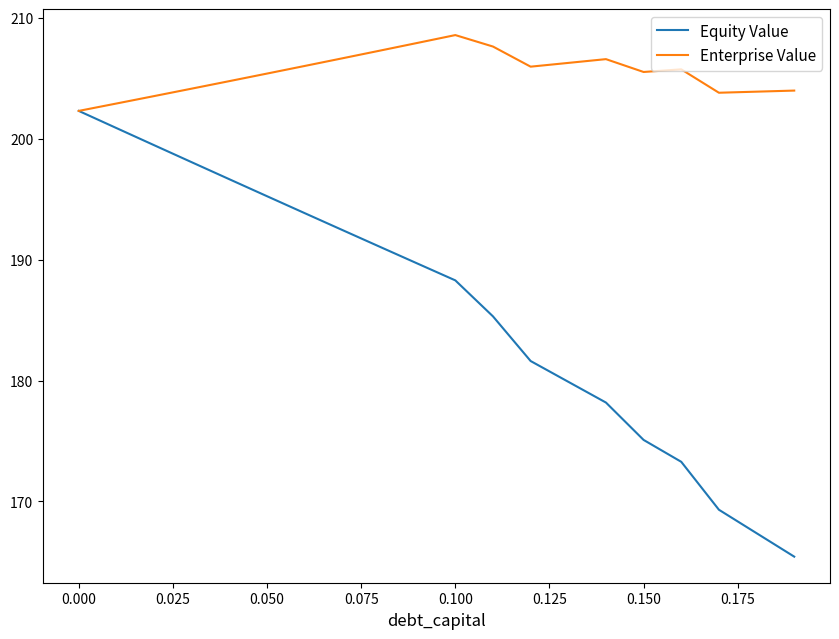

Which series has the largest range (max minus min)?

Equity Value